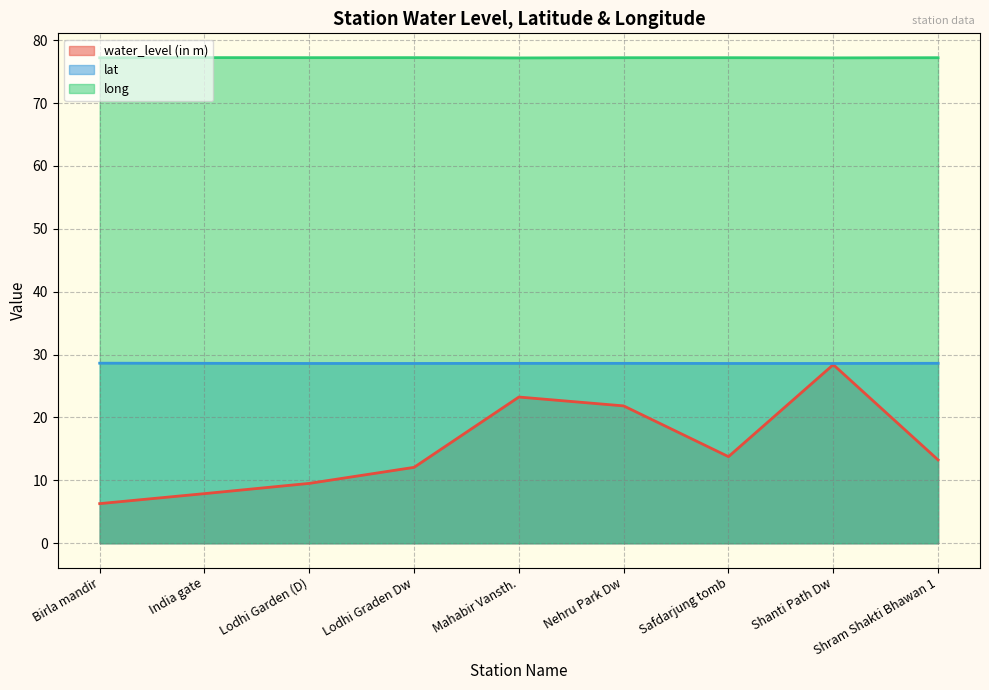

List the series in order of their overall mean, highest first.

long, lat, water_level (in m)